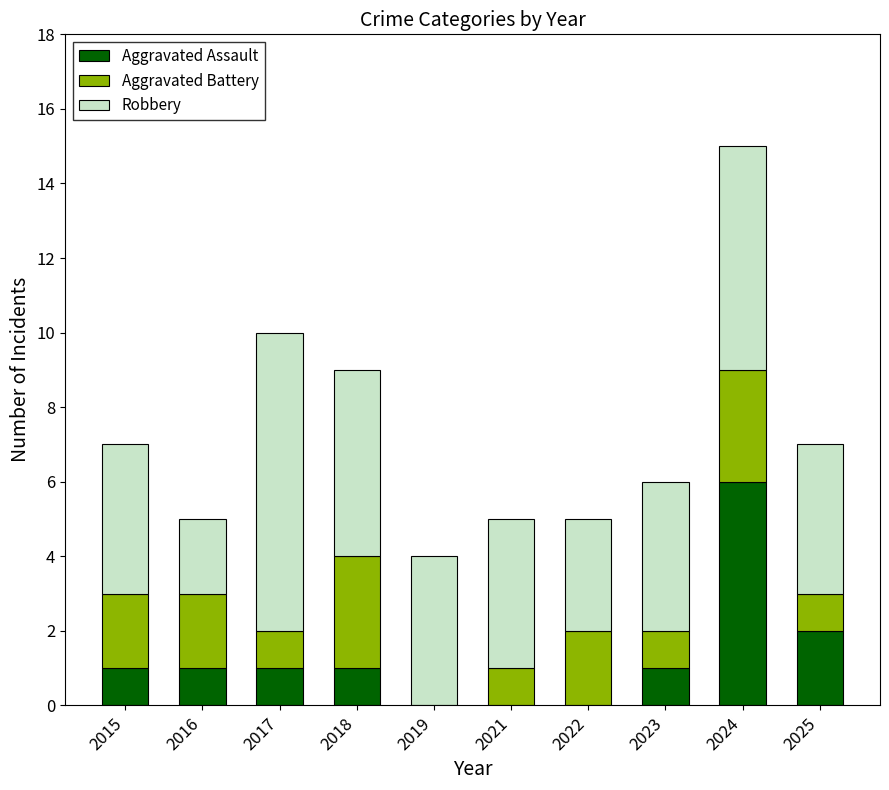

Are the bars horizontal?

No